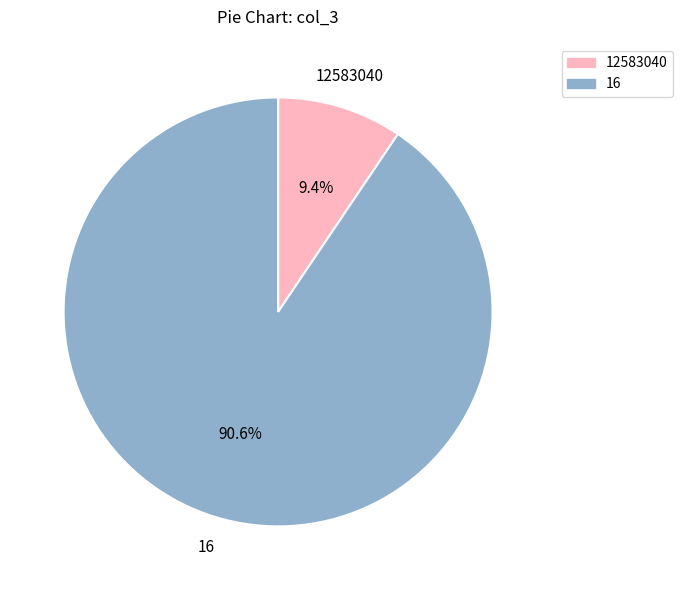

How many slices are in this pie chart?

2